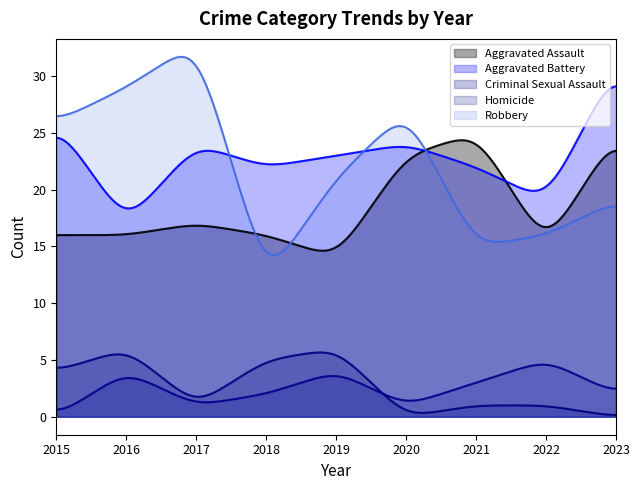

How many values in the Criminal Sexual Assault series exceed 1?

4